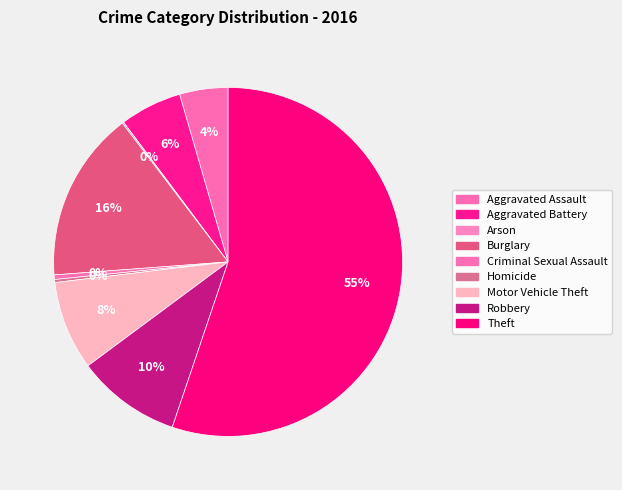

What is the total percentage of Theft and Homicide?

55.5%